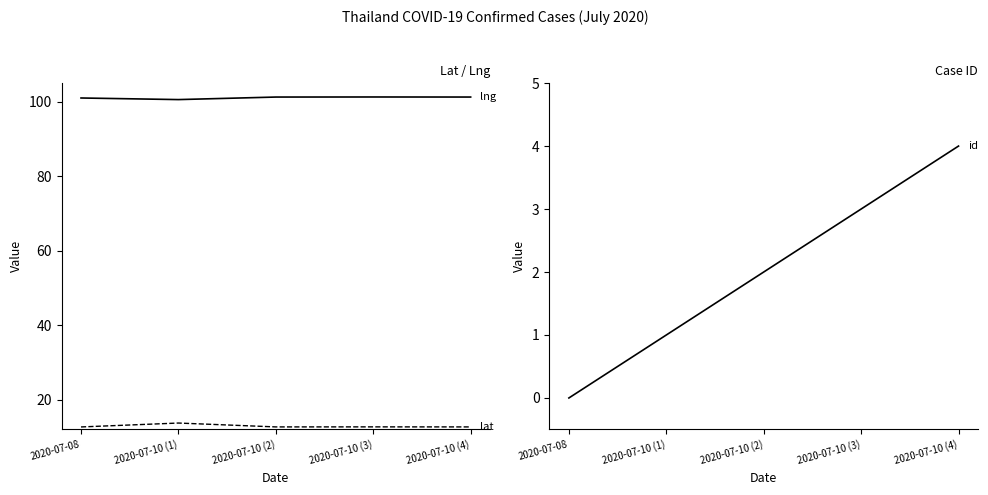

True or false: lat and id intersect in this chart.

False